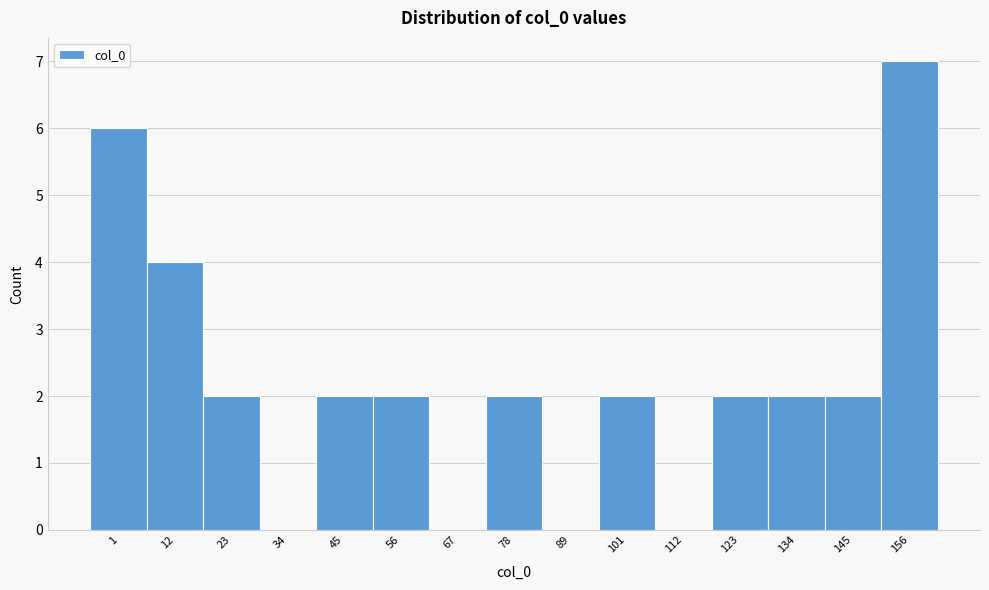

Reading right to left, extract all data points from this chart.

156=7	145=2	134=2	123=2	112=0	101=2	89=0	78=2	67=0	56=2	45=2	34=0	23=2	12=4	1=6